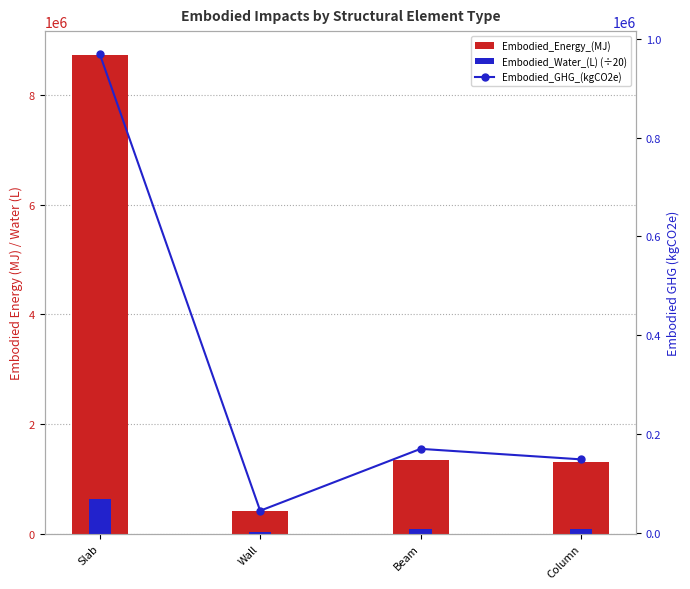

What is the total value across all series at Beam?

1590979.0